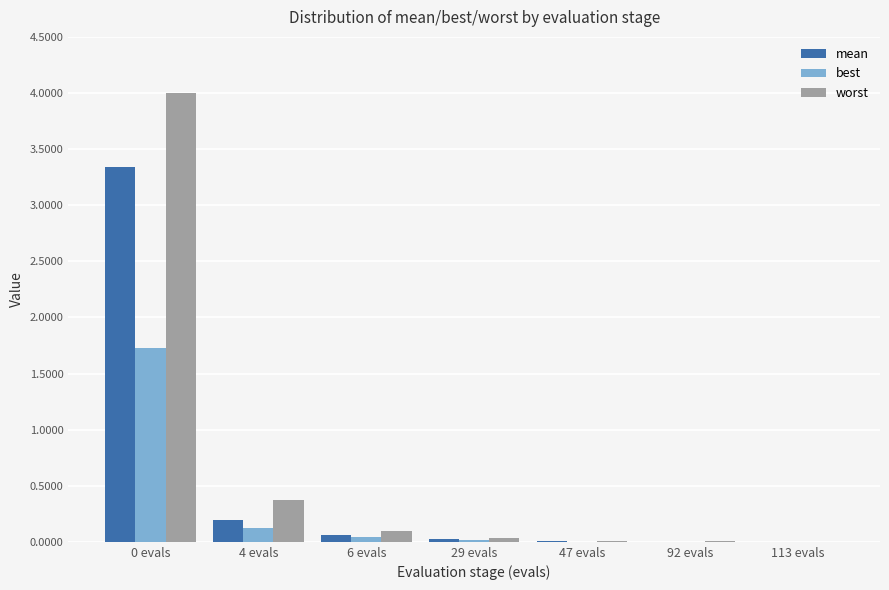

Which series has the largest total across all categories?

worst